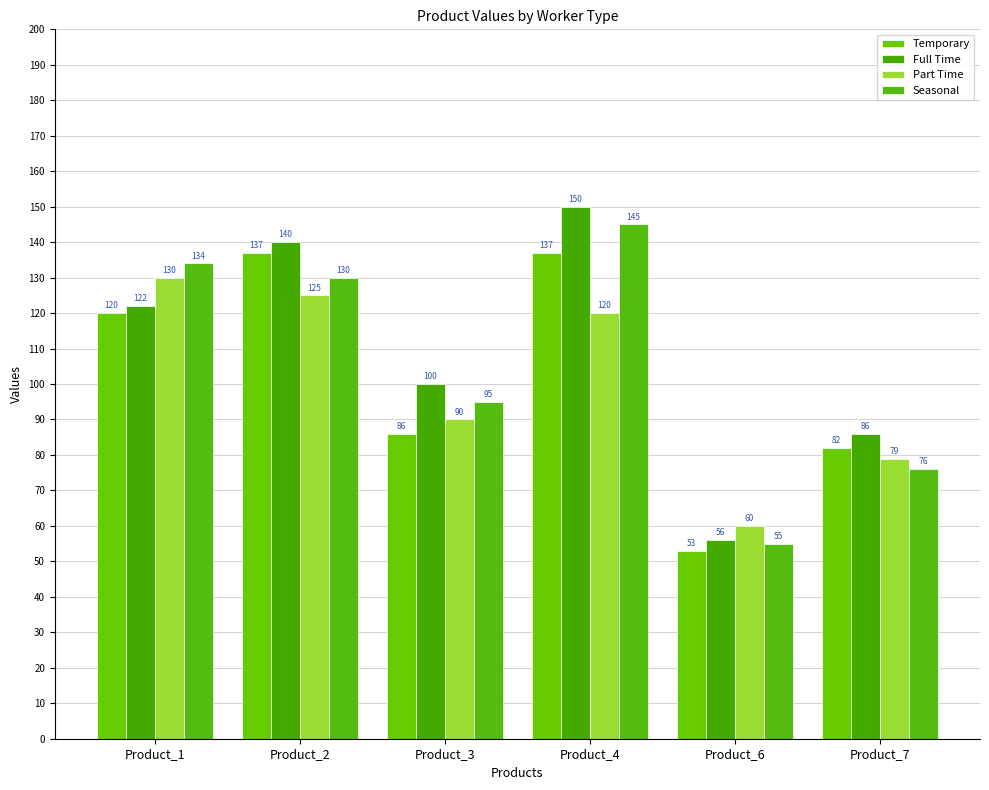

Reading right to left, extract all data points from this chart.

Temporary: Product_7=82	Product_6=53	Product_4=137	Product_3=86	Product_2=137	Product_1=120
Full Time: Product_7=86	Product_6=56	Product_4=150	Product_3=100	Product_2=140	Product_1=122
Part Time: Product_7=79	Product_6=60	Product_4=120	Product_3=90	Product_2=125	Product_1=130
Seasonal: Product_7=76	Product_6=55	Product_4=145	Product_3=95	Product_2=130	Product_1=134